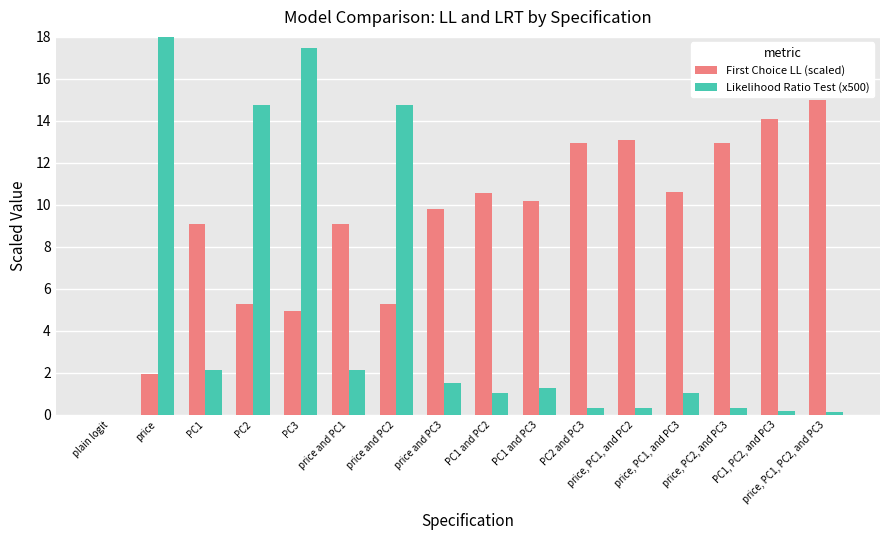

What is the label of the 12th bar from the left?

price, PC1, and PC2